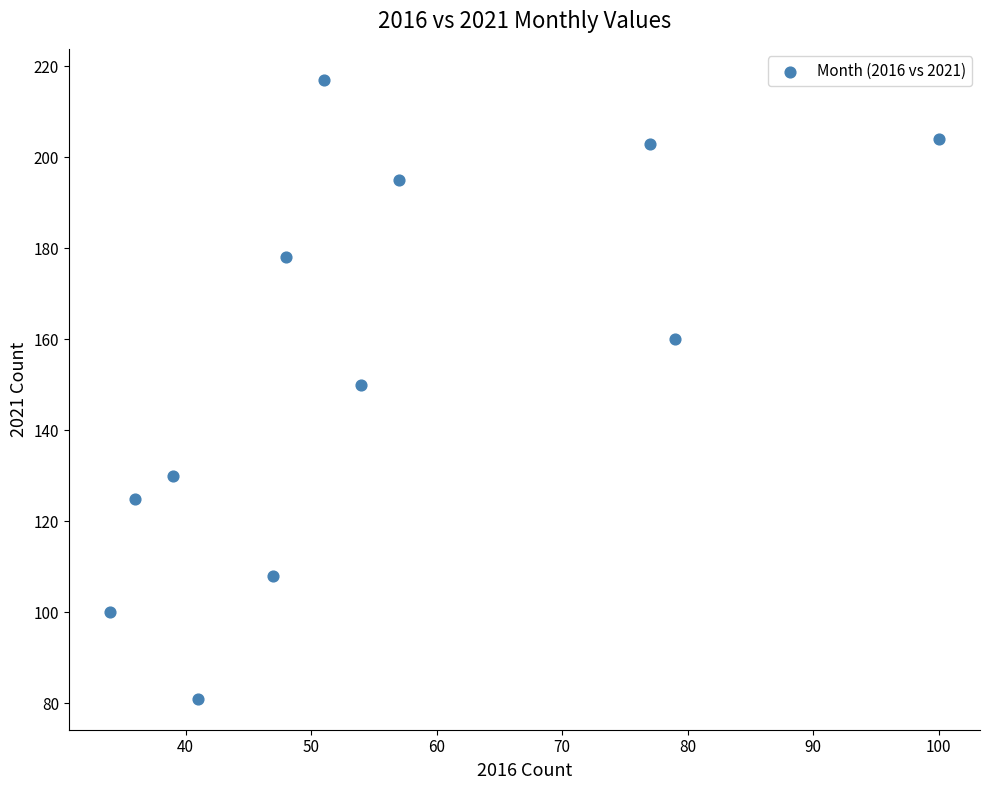

What is the average Y value?

154